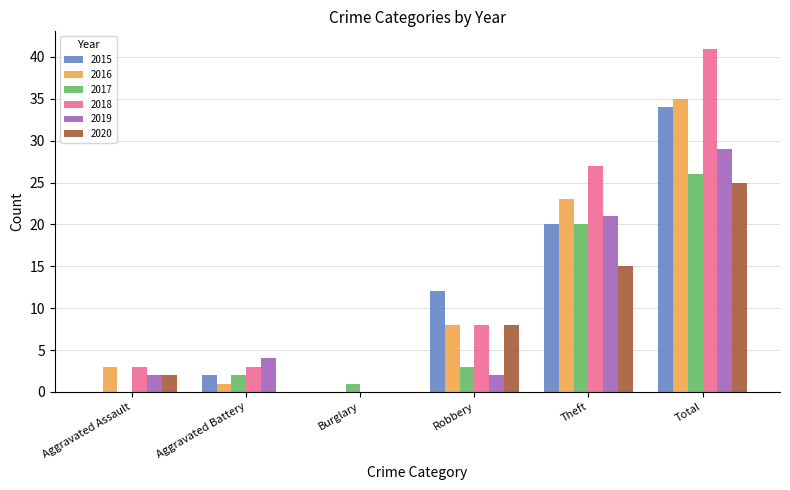

Does the chart contain stacked bars?

No